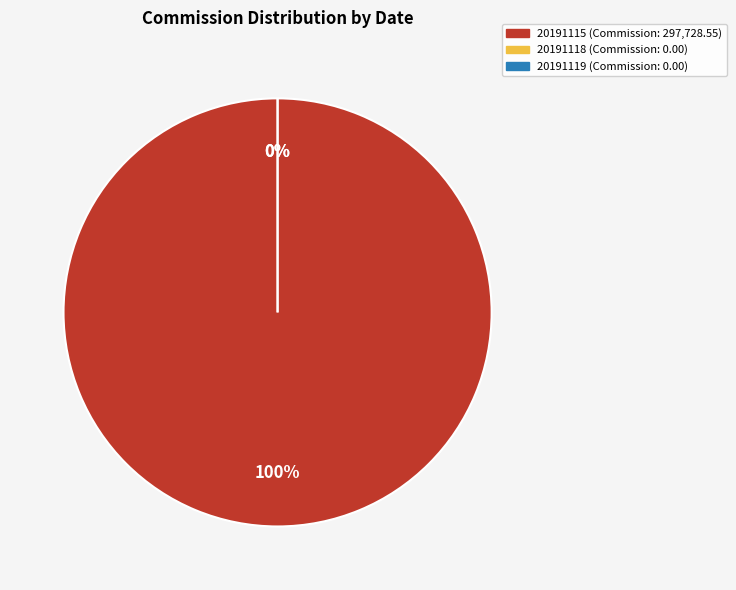

Which category has the biggest portion of the pie?

20191115